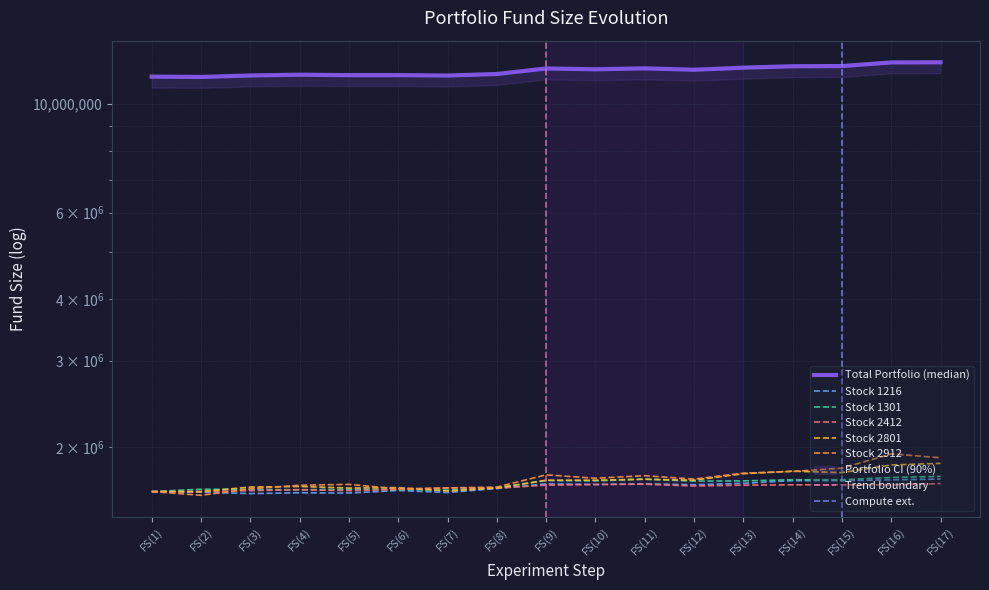

At which label does FS( 1 ) first exceed 11731945?

FS(9)